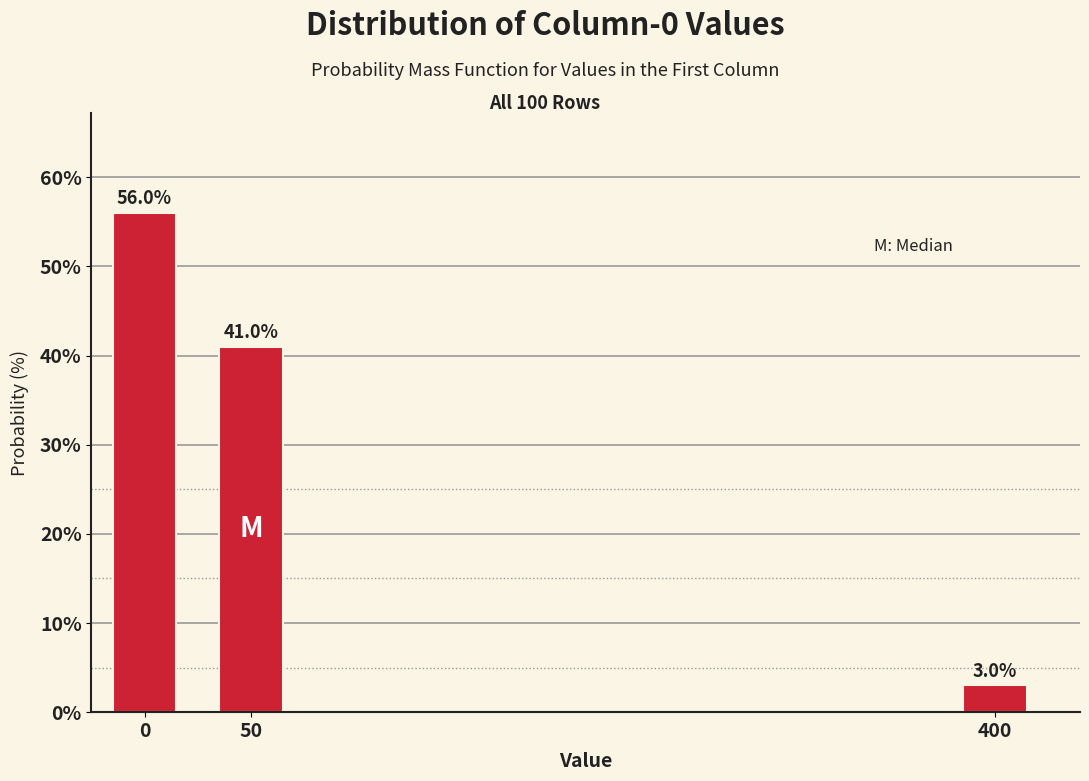

Reading right to left, what are all the values shown in this chart?

400=3.0	50=41.0	0=56.0